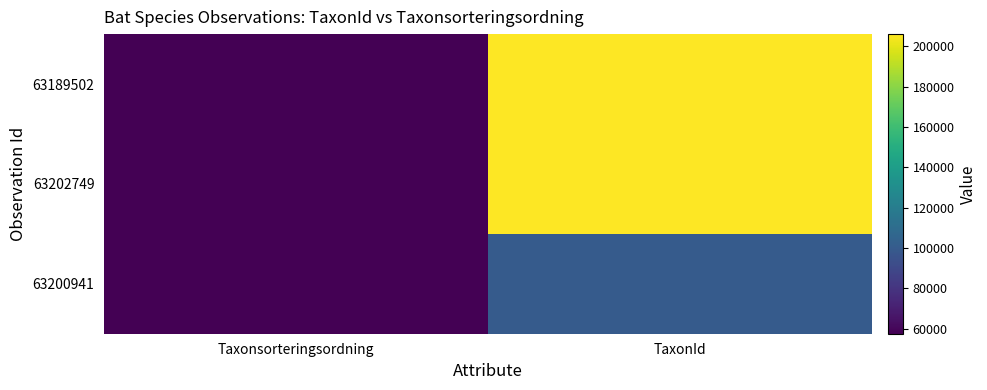

List the series in order of their peak value, lowest first.

63200941, 63202749, 63189502